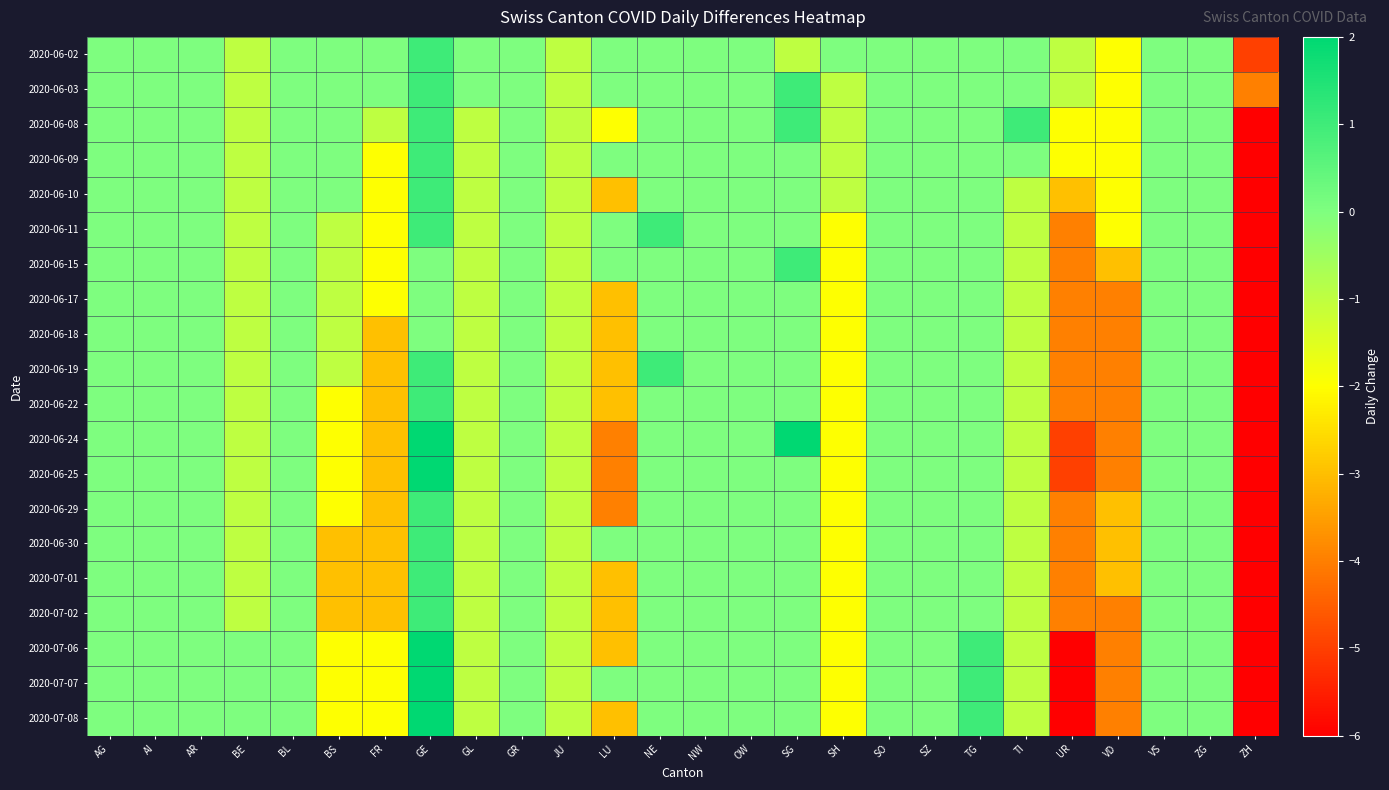

Which has a higher value, TG or ZH?

TG